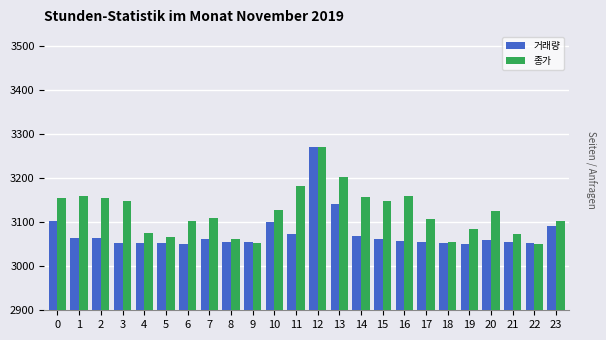

The value of 종가 at 23 is 5201.1. True or false?

False